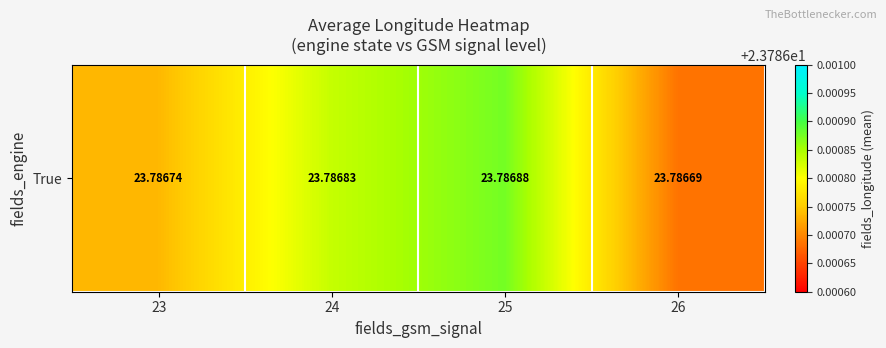

Reading left to right, extract all data points from this chart.

23.8	23.8	23.8	23.8